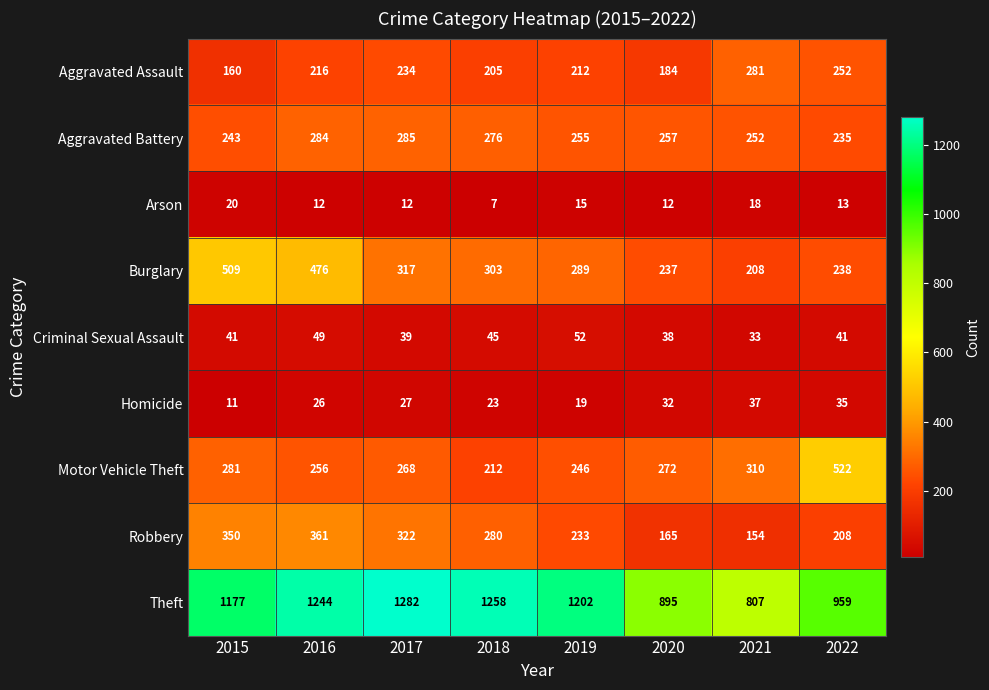

What is the sum of the Homicide values at 2021 and 2022?

72